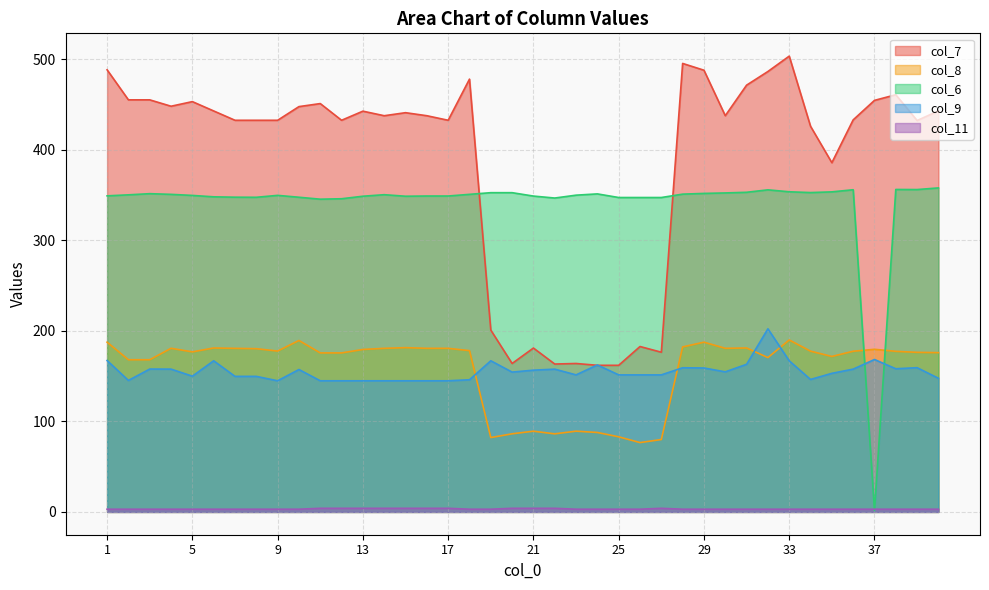

How many interior local valleys does the col_7 series have?

10